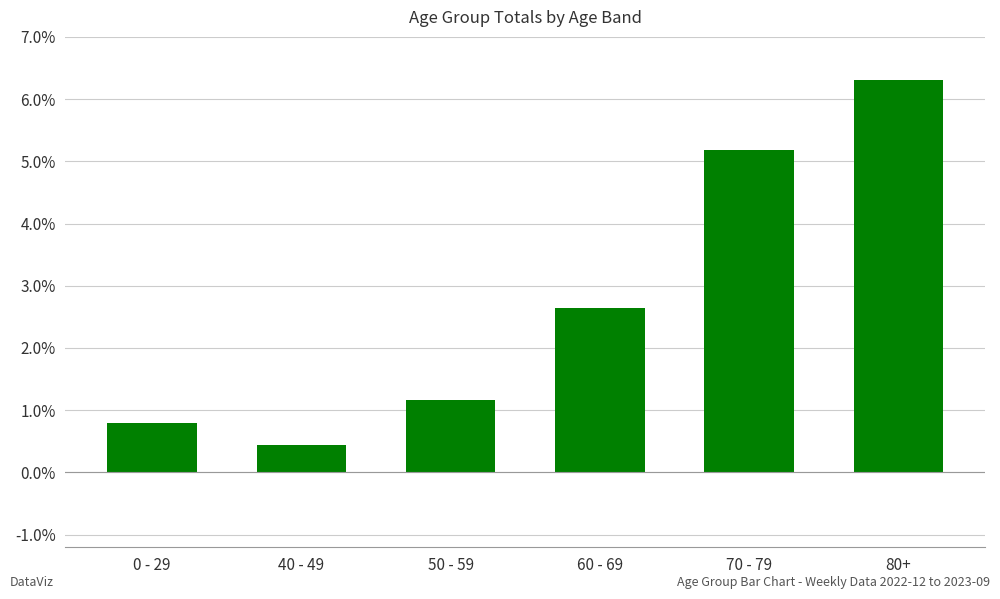

List the labels in order of value, largest first.

80+, 70 - 79, 60 - 69, 50 - 59, 0 - 29, 40 - 49